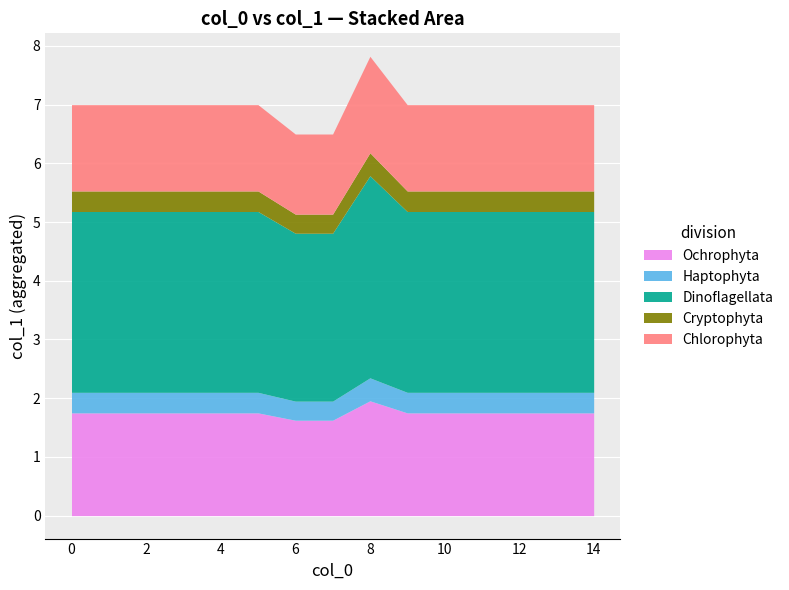

List the labels in order of value, largest first.

8, 9, 10, 11, 12, 13, 0, 1, 2, 3, 4, 5, 14, 6, 7